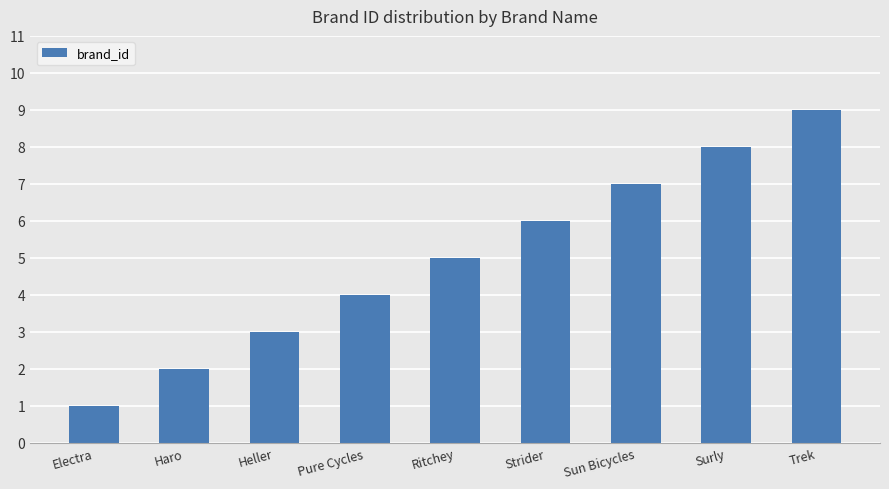

What is the label of the 9th bar from the left?

Trek